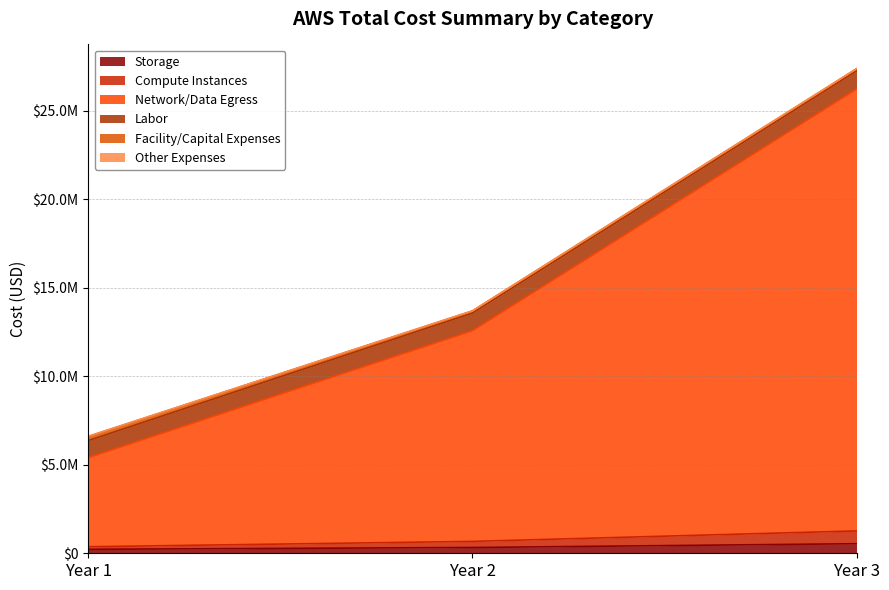

Does the chart have visible grid lines?

Yes